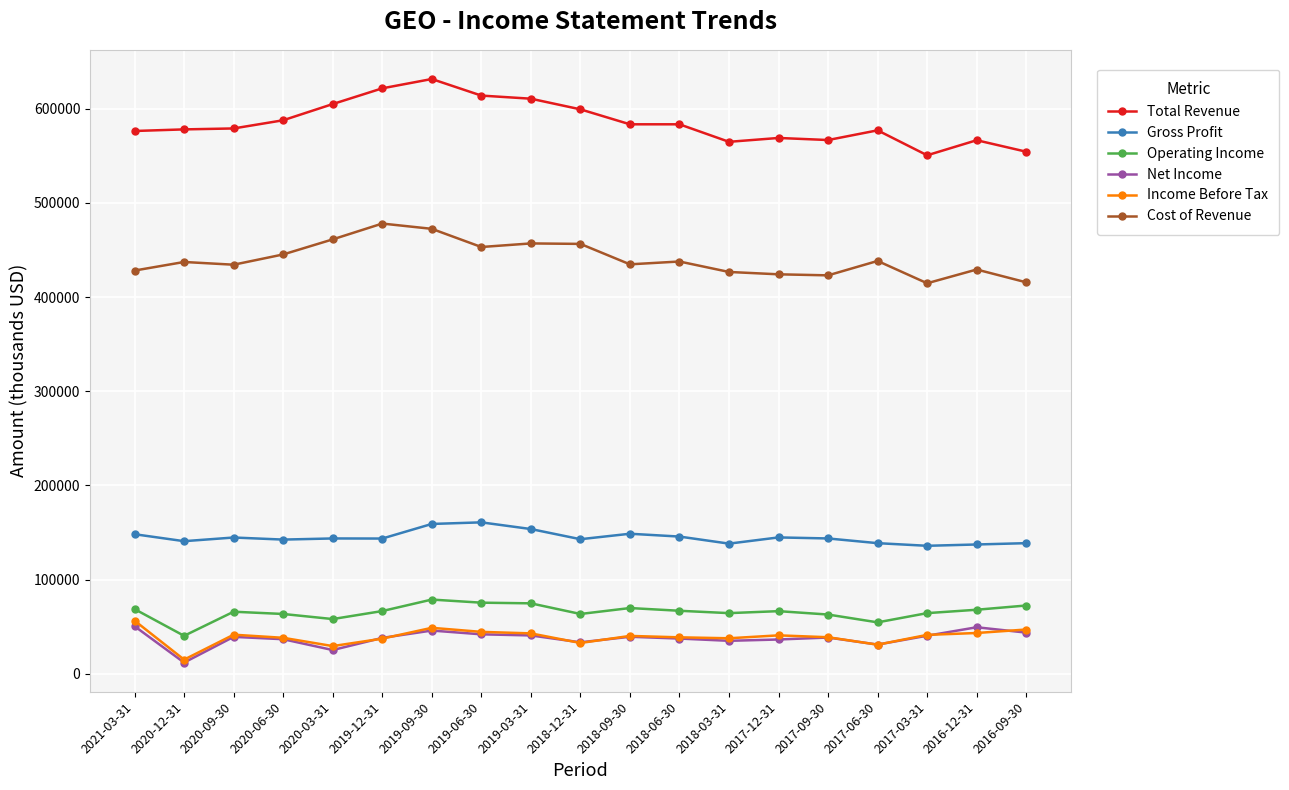

What is the value of the Operating Income point at the 8th from the left?

75500